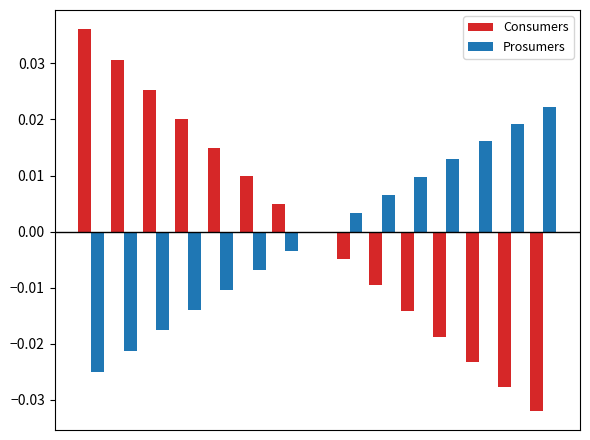

What are all the series names shown in the legend?

Consumers, Prosumers